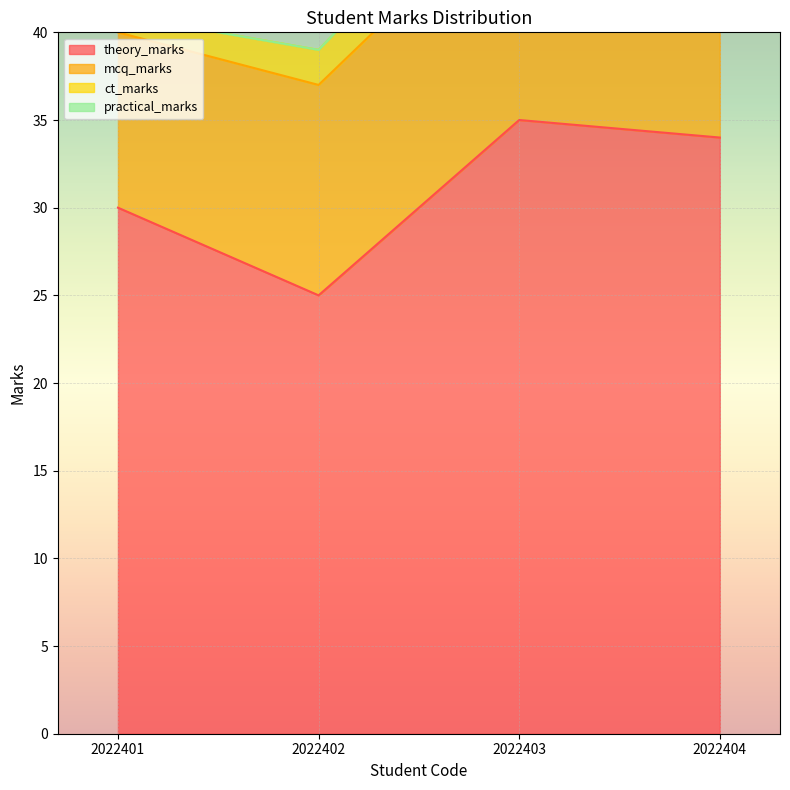

At which label does theory_marks reach its minimum?

2022402